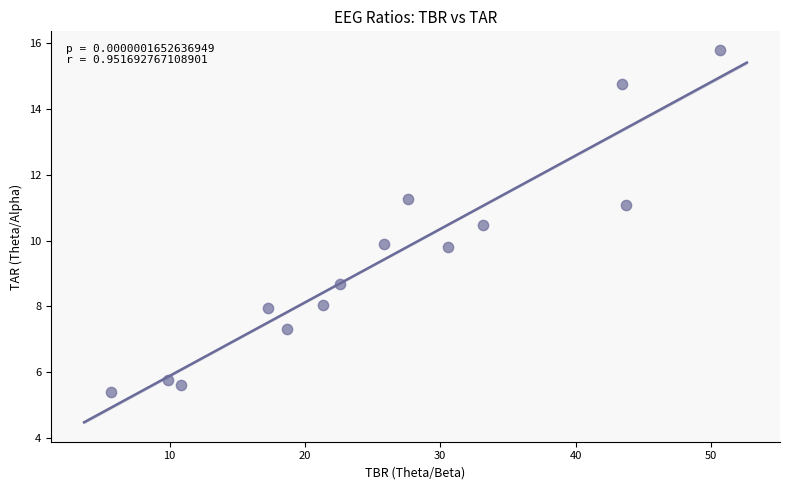

What is the range of X values (max minus min)?

45.0